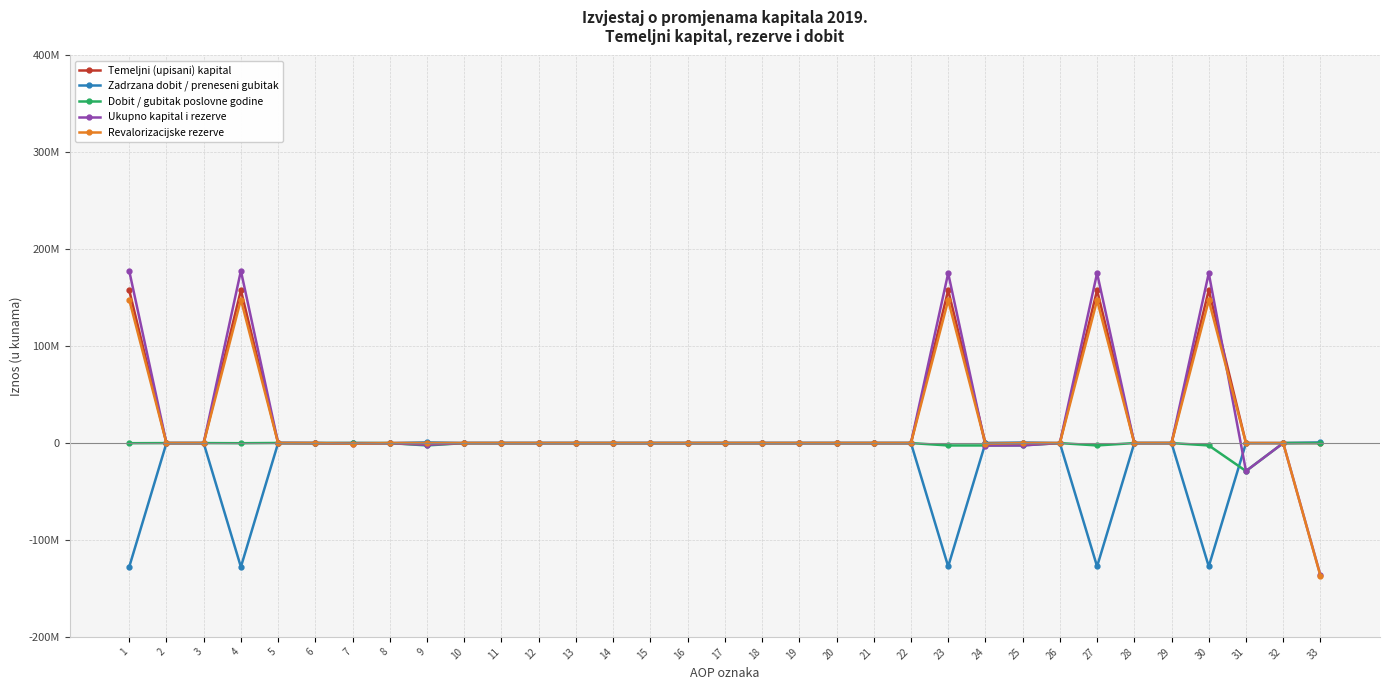

What are all the series names shown in the legend?

Temeljni (upisani) kapital, Zadrzana dobit / preneseni gubitak, Dobit / gubitak poslovne godine, Ukupno kapital i rezerve, Revalorizacijske rezerve